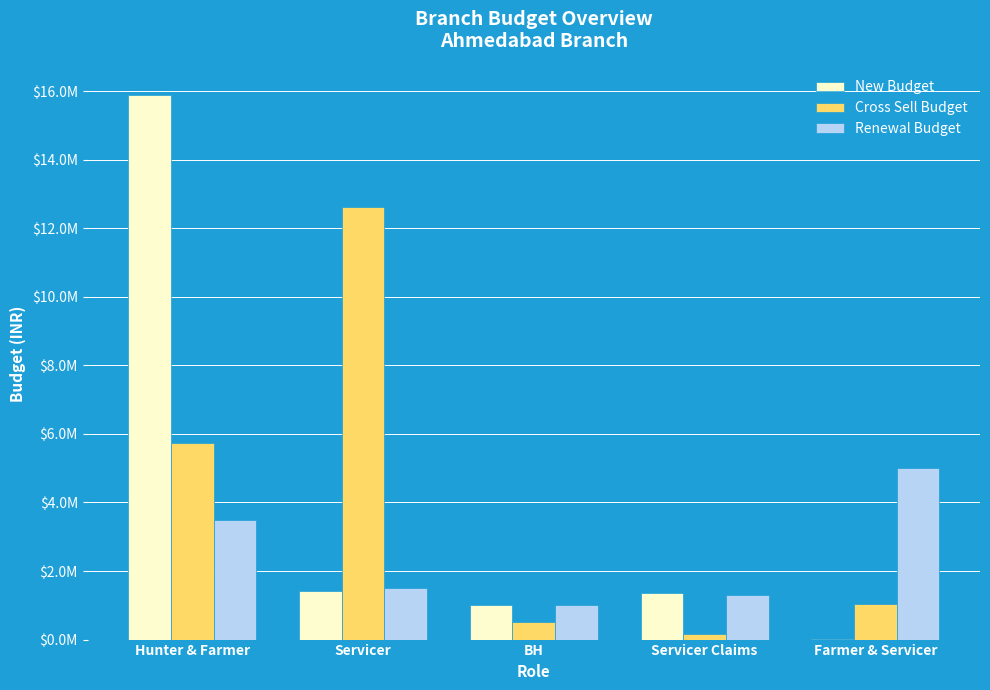

What is the sum of all Renewal Budget values?

12319455